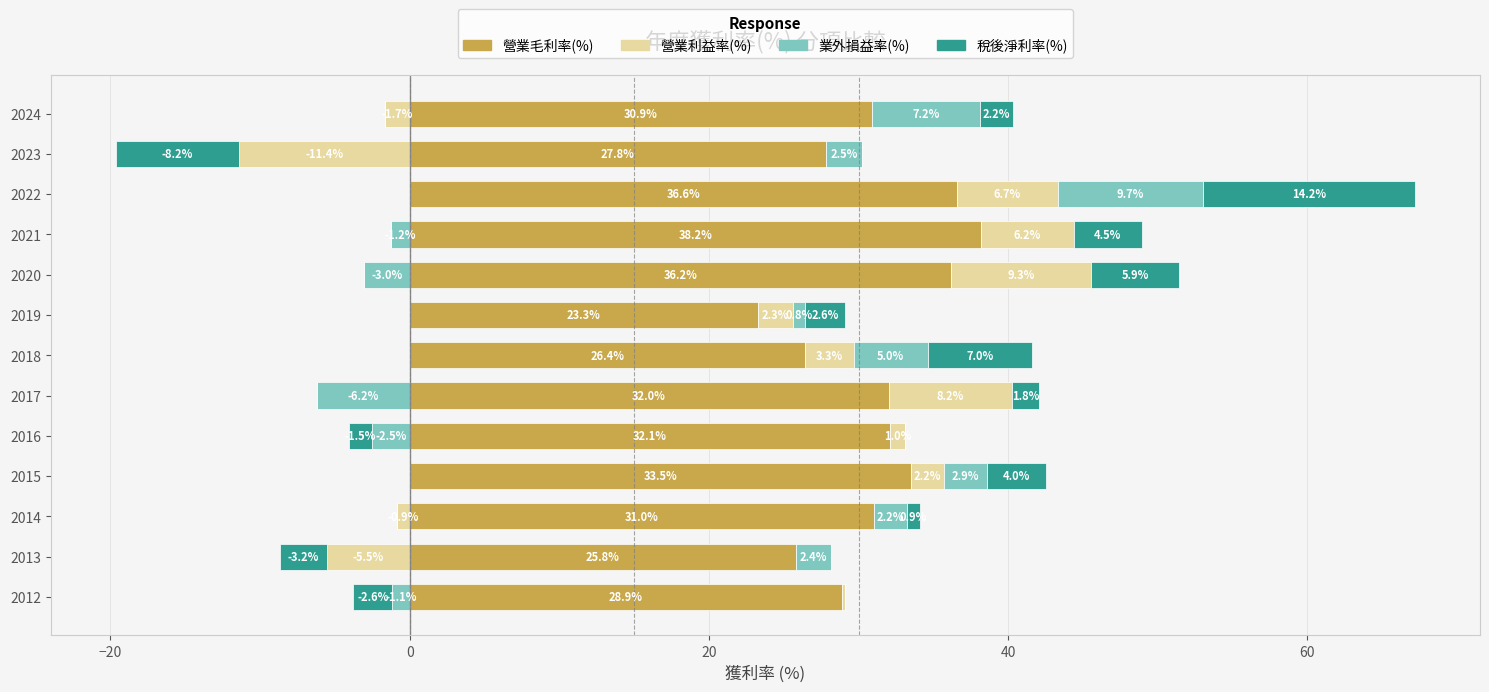

What are all the series names shown in the legend?

營業毛利率(%), 營業利益率(%), 業外損益率(%), 稅後淨利率(%)